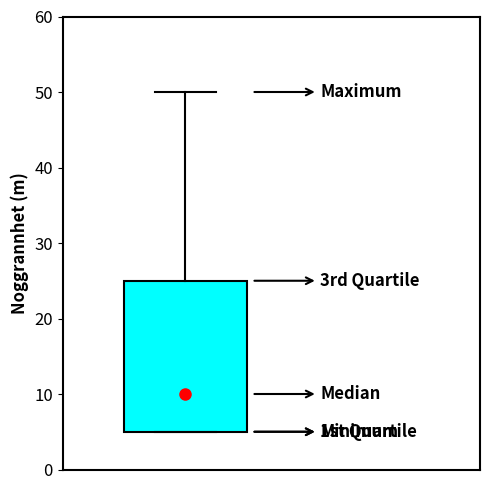

Read this box plot against the y-axis: the position of the median line, the range covered by the box, and the ends of both whiskers. The values are not printed on the chart, so give them approximately, as read against the axis.

median 10, box 5 to 25, whiskers 5 to 50